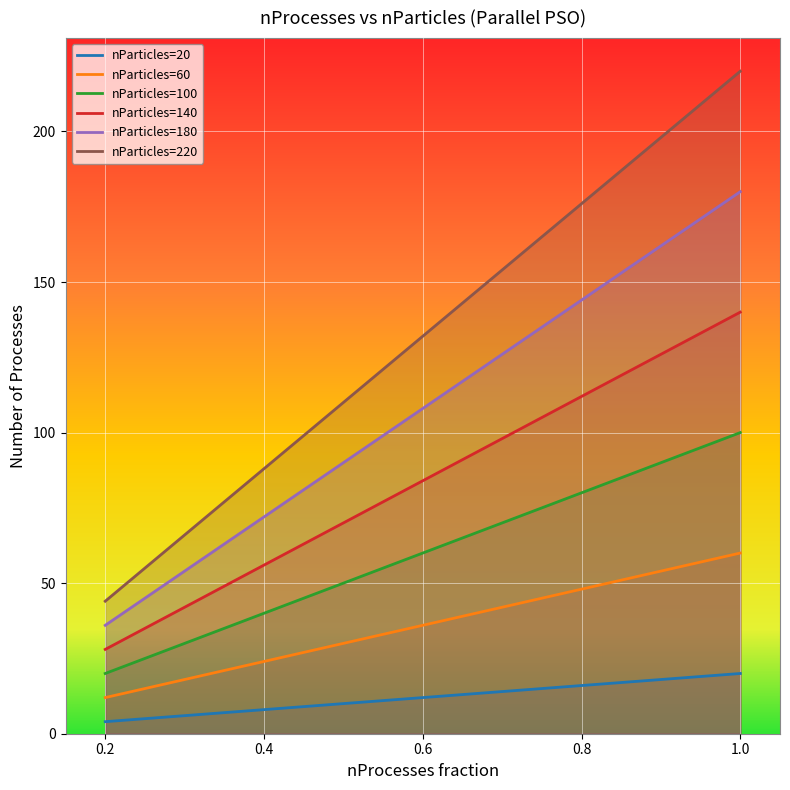

What is the label of the 4th point from the right?

0.4